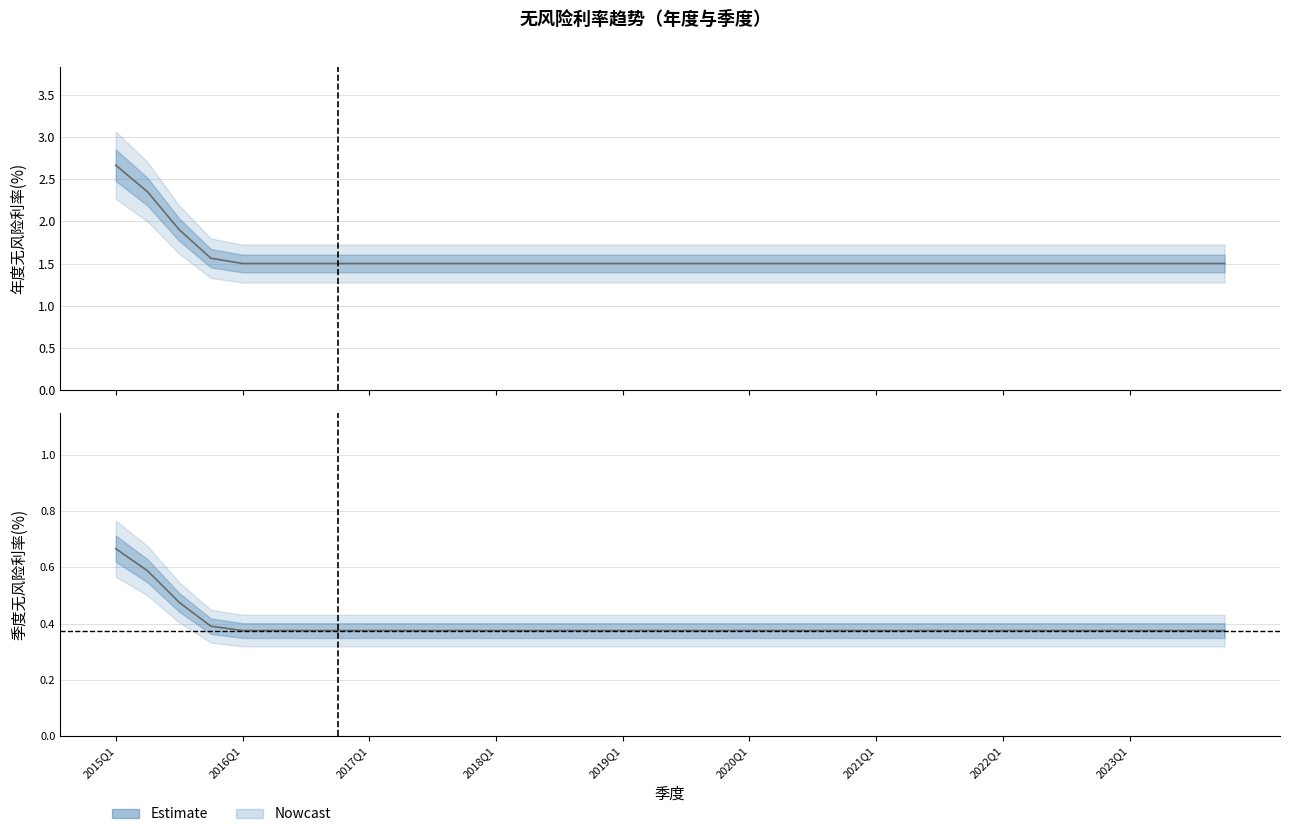

How many 季度无风险利率(%) values are between 0 and 1?

36